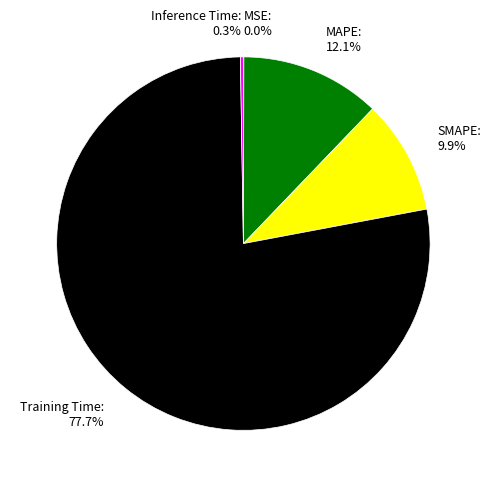

Is the sum of SMAPE and Training Time greater than half?

Yes